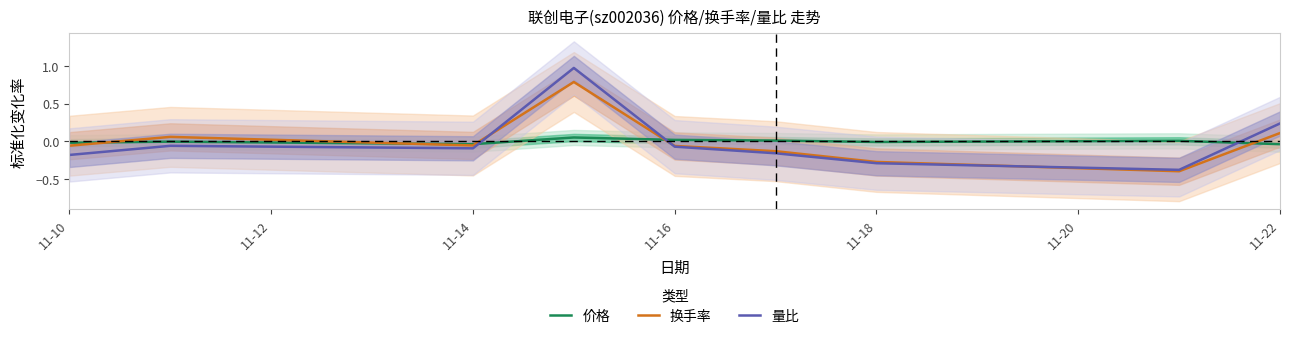

The value of 量比 at 11-14 is -0.0. True or false?

False